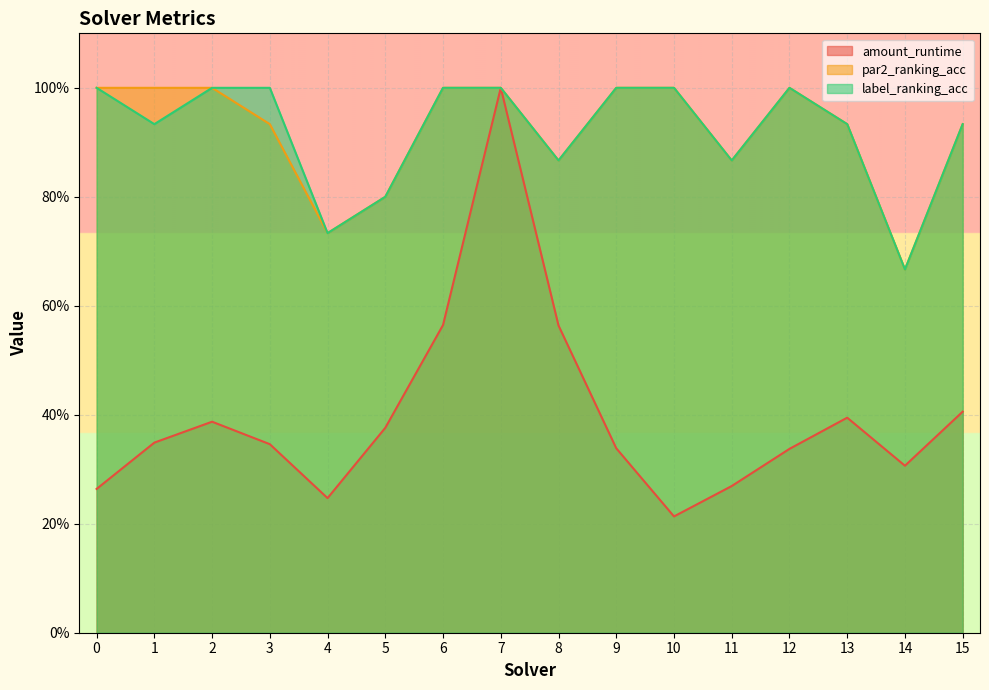

Does the chart display data point markers on the line(s)?

No